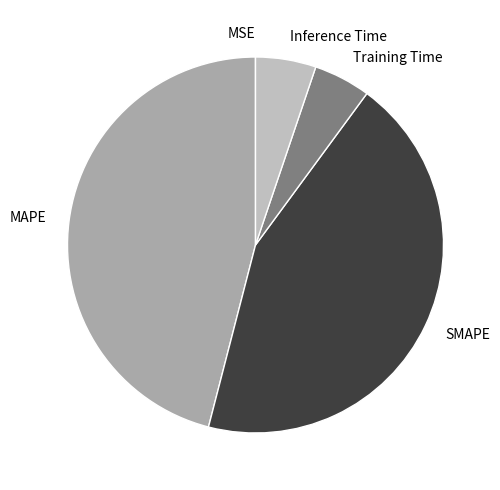

Which has a higher value, Training Time or SMAPE?

SMAPE